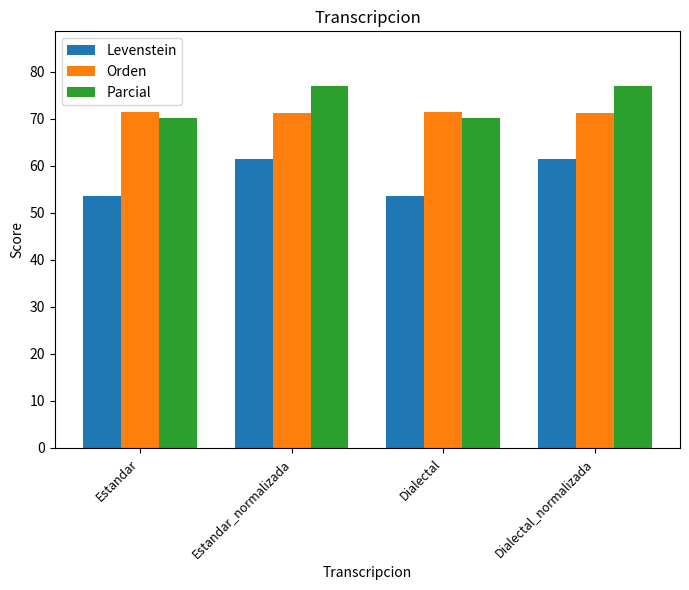

Which series has the largest range (max minus min)?

Levenstein